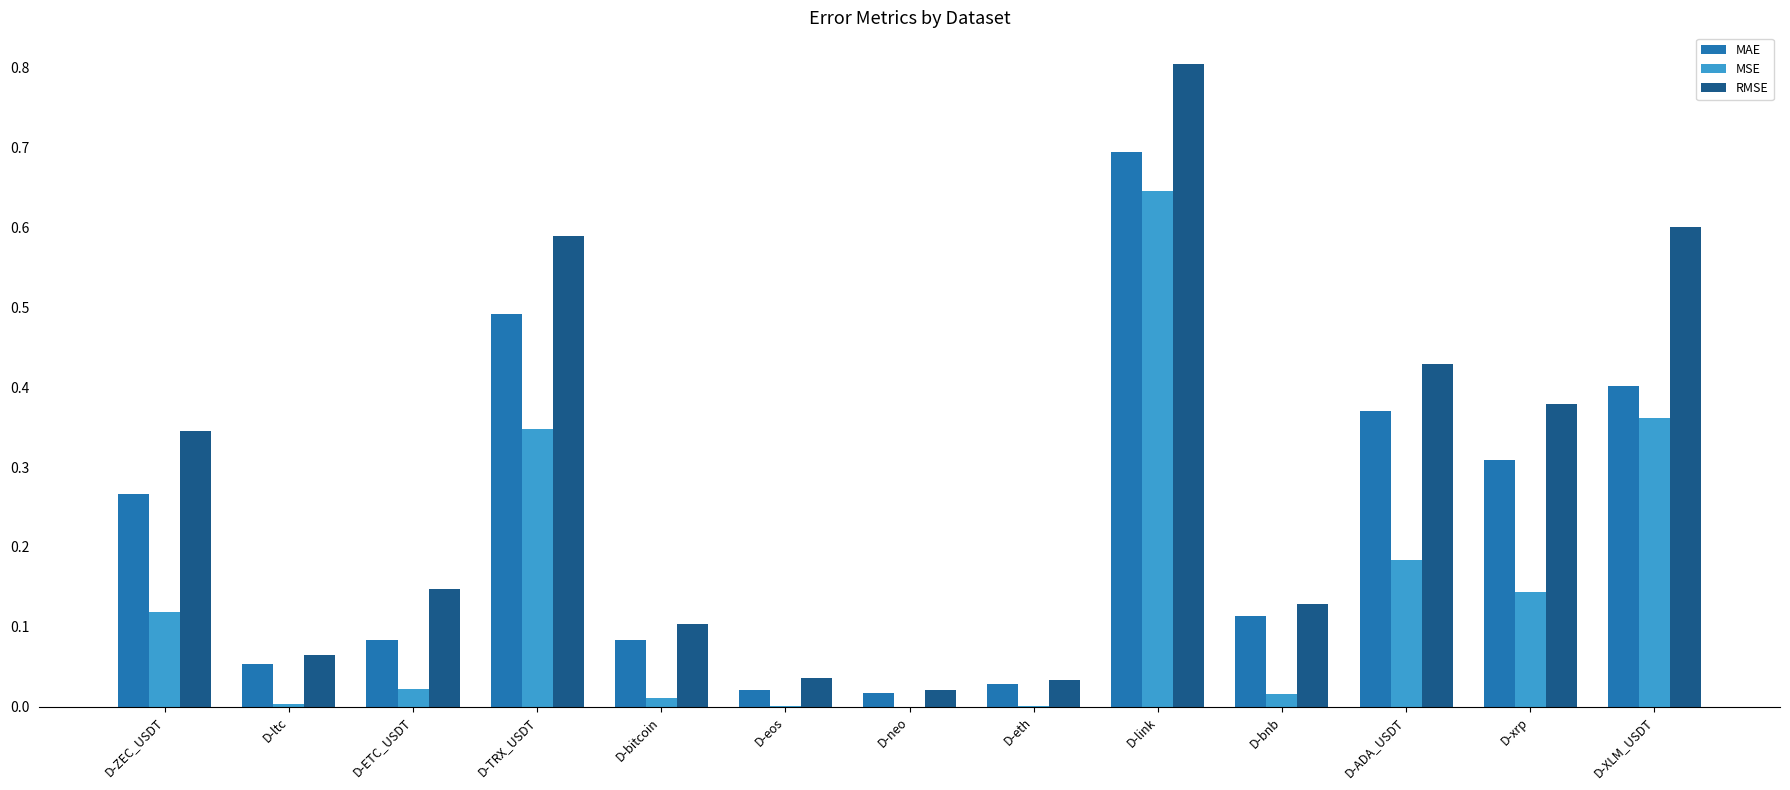

At which label does RMSE reach its peak?

D-link